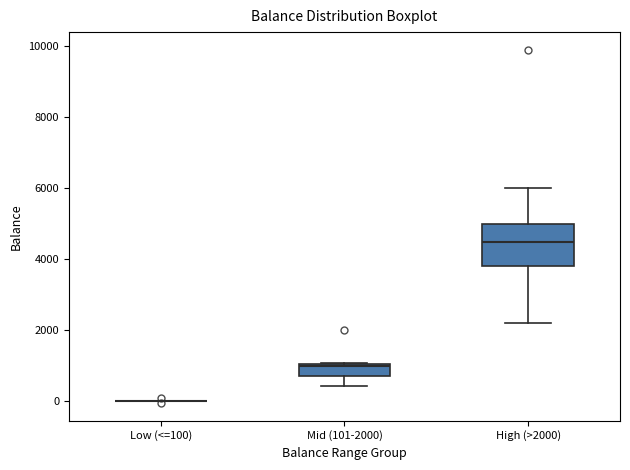

Which box is the tallest, from its lower edge to its upper edge?

High (>2000)